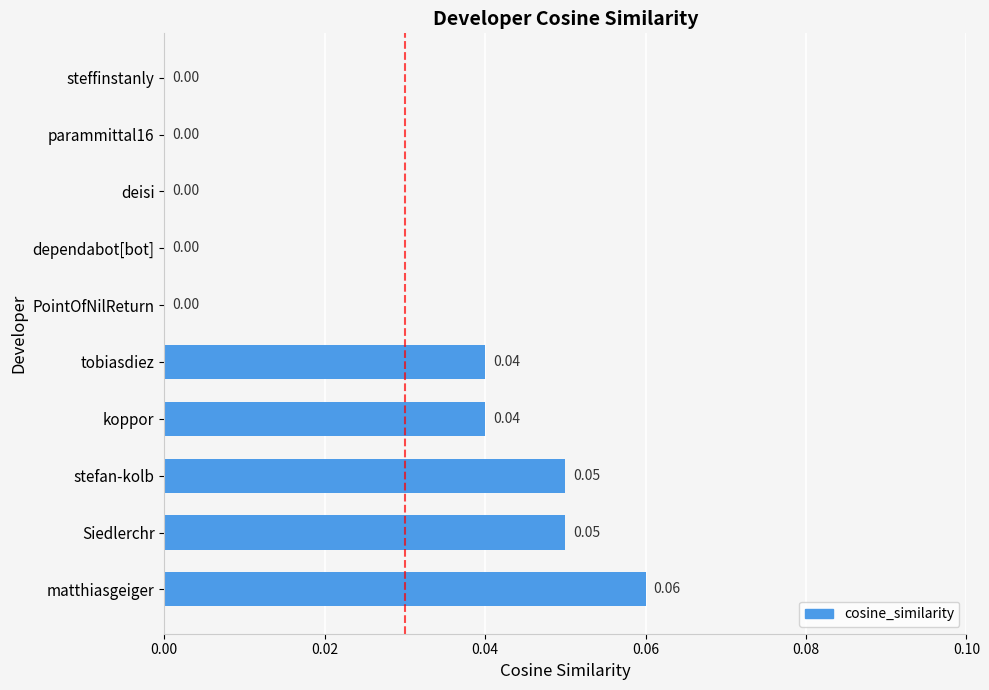

Which has a higher value, Siedlerchr or steffinstanly?

Siedlerchr